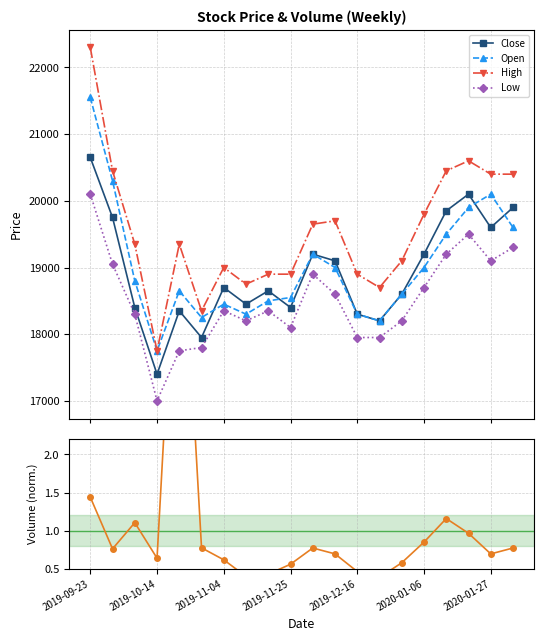

Which series has the widest spread of values?

High